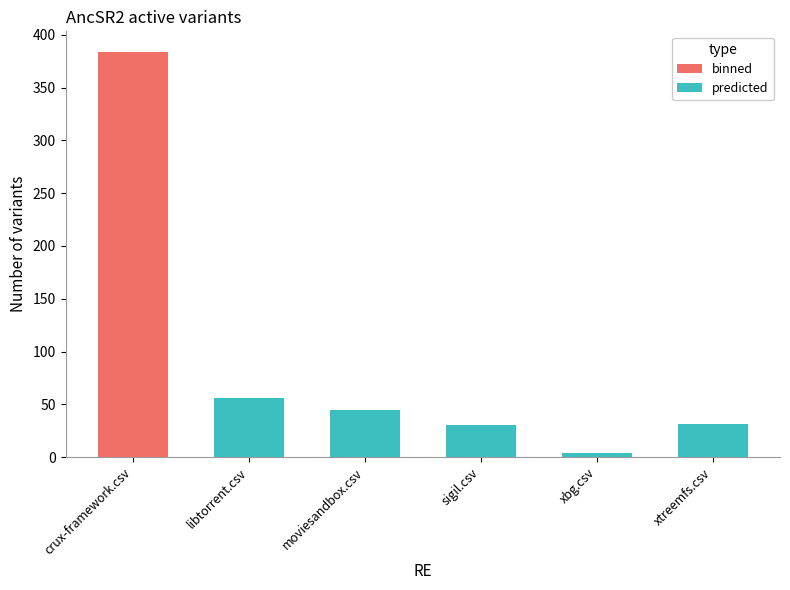

Reading right to left, transcribe all the data shown in this chart.

binned: 0	0	0	2	5	384
predicted: 31	4	30	45	56	0